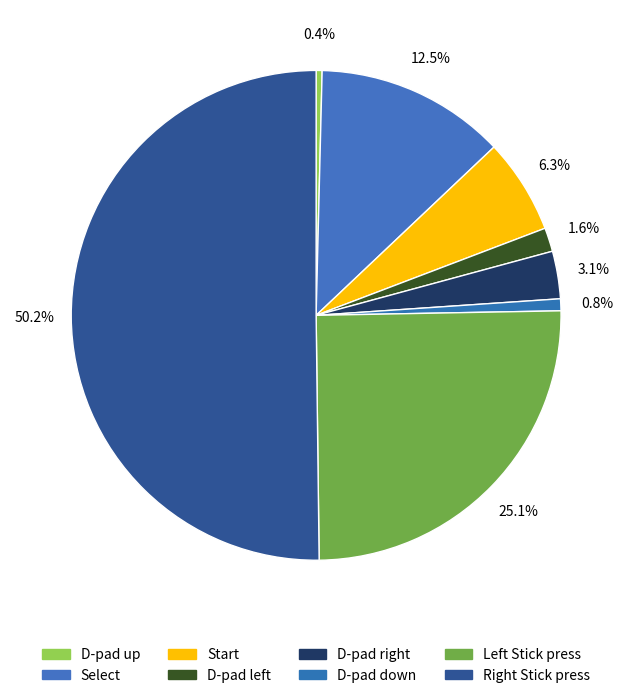

How many slices are in this pie chart?

8